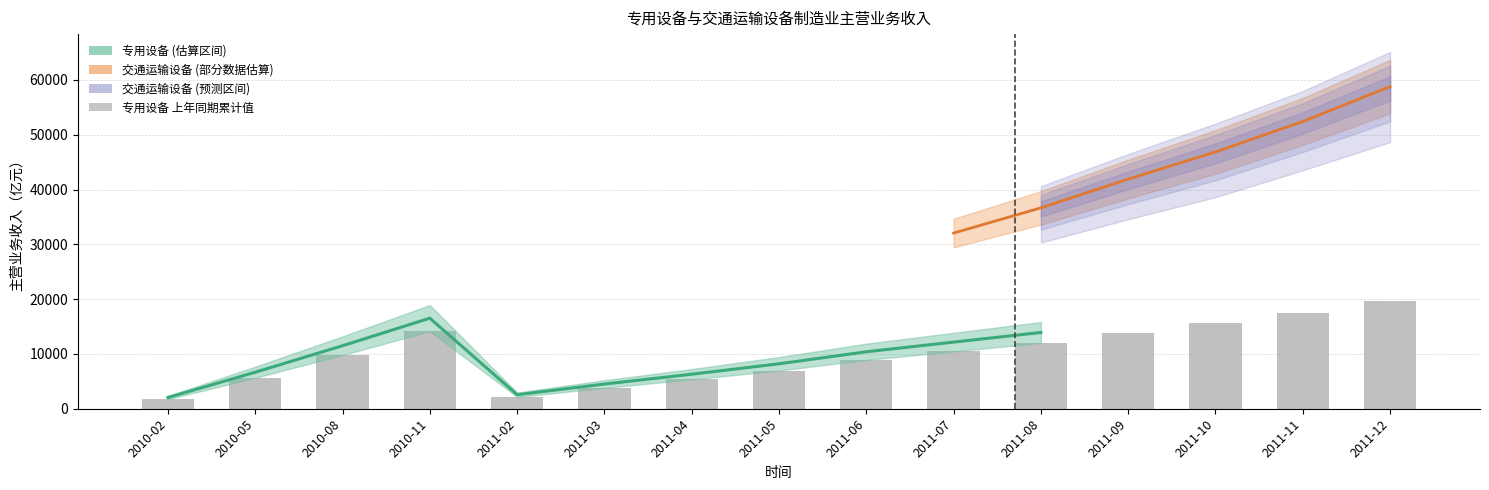

What is the label of the 10th bar from the right?

2011-03